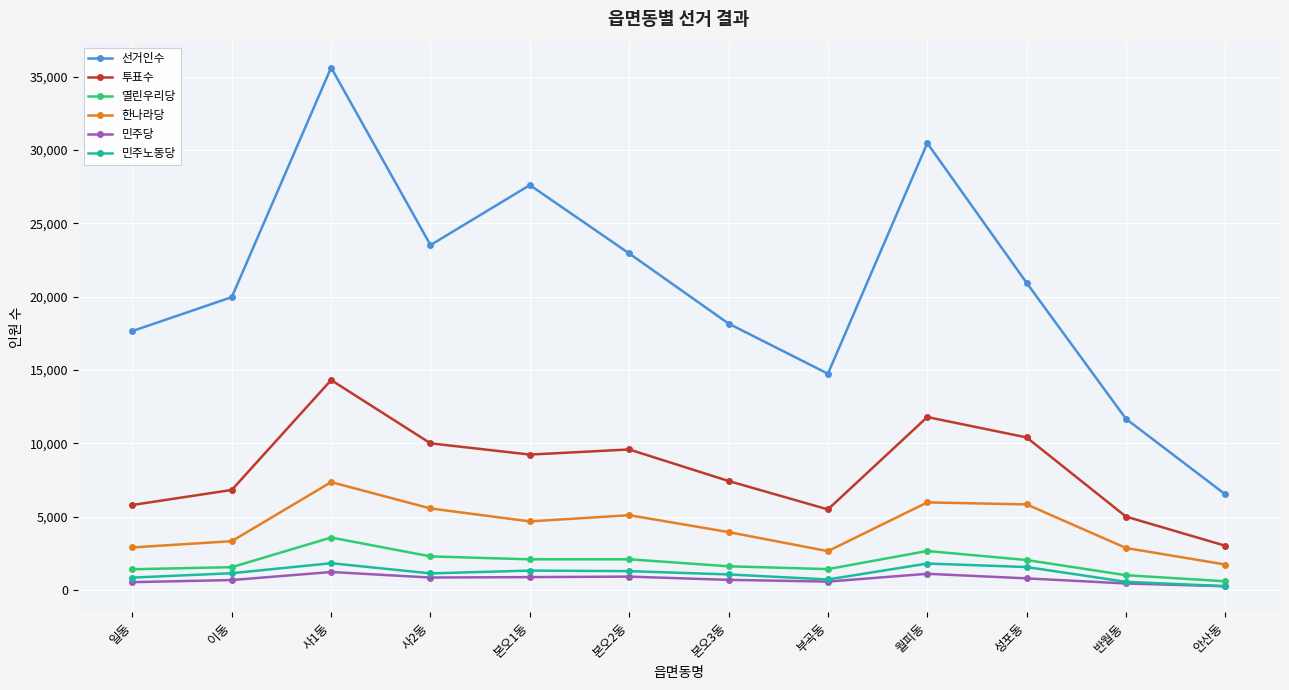

Between 사2동 and 본오1동, which series saw the biggest shift?

선거인수